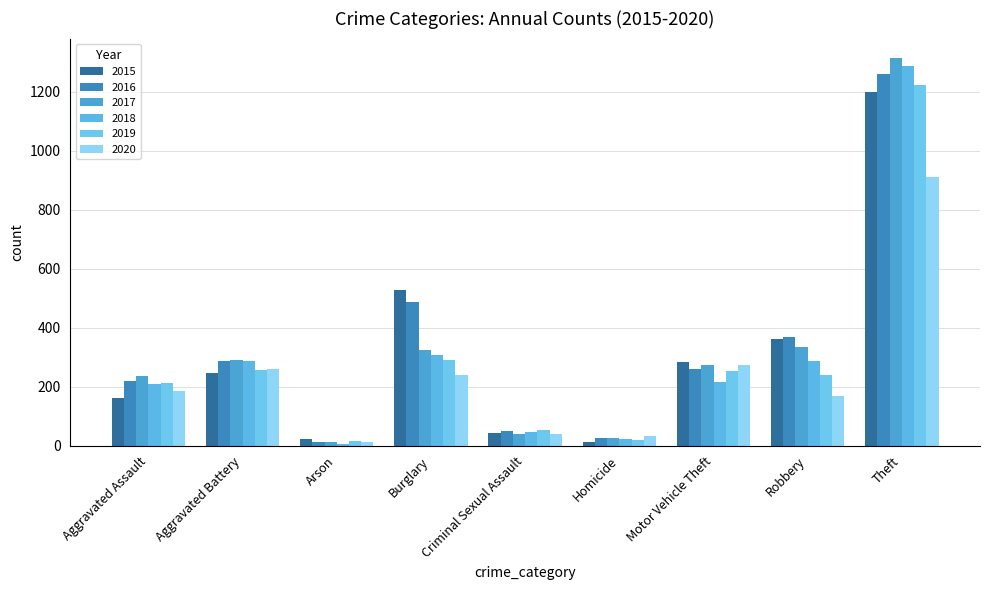

Which has a higher value, Theft or Aggravated Battery?

Theft